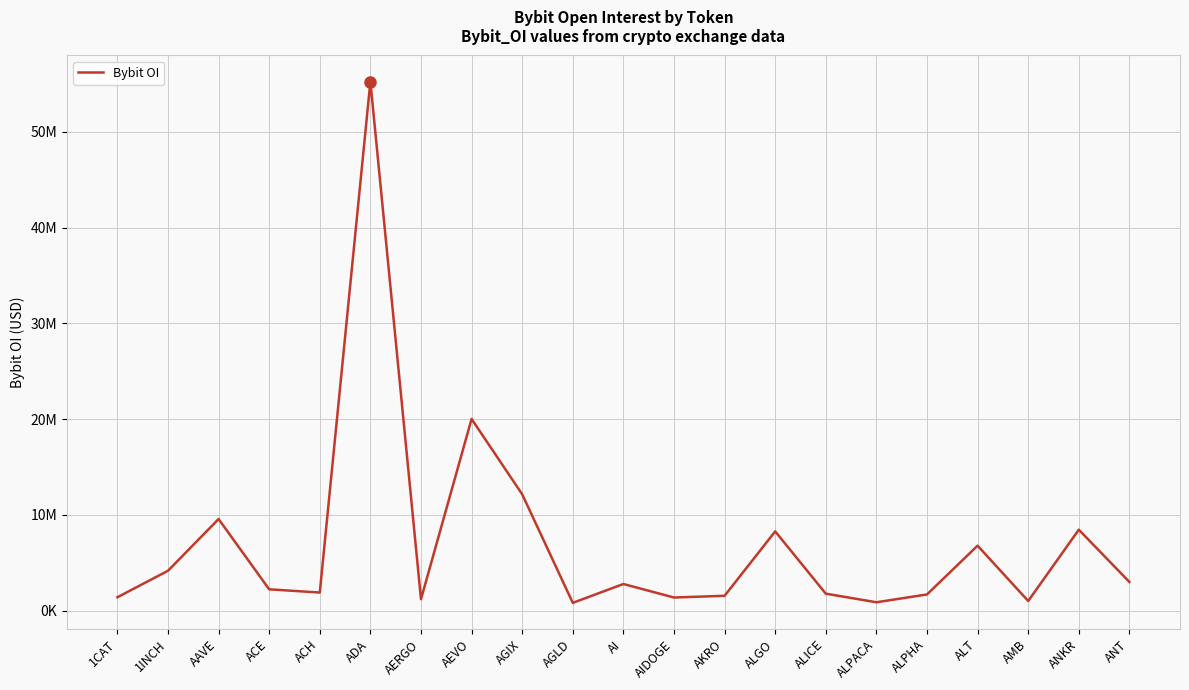

Does the chart display data point markers on the line(s)?

No